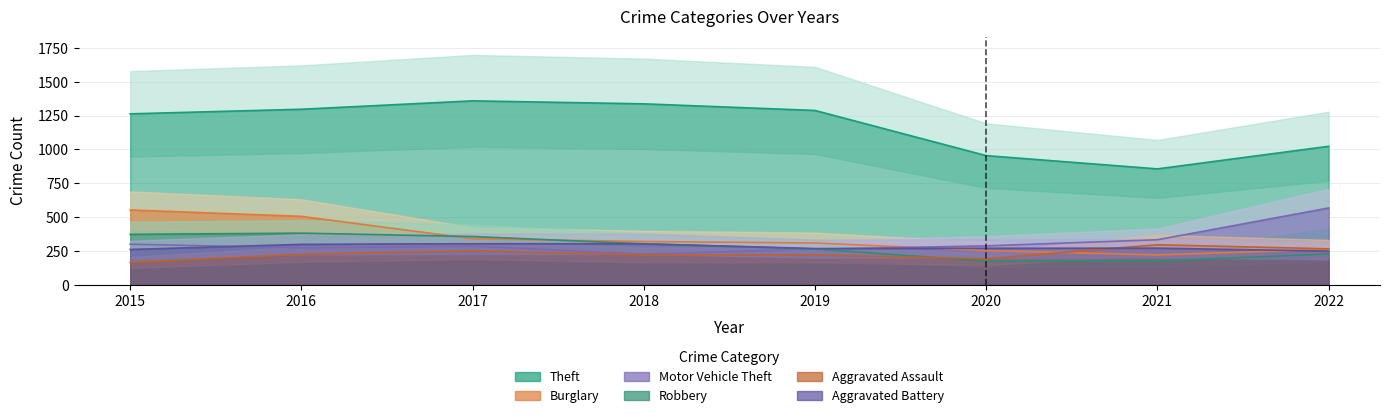

What is the difference between the maximum and second lowest values in the Aggravated Battery series?

43